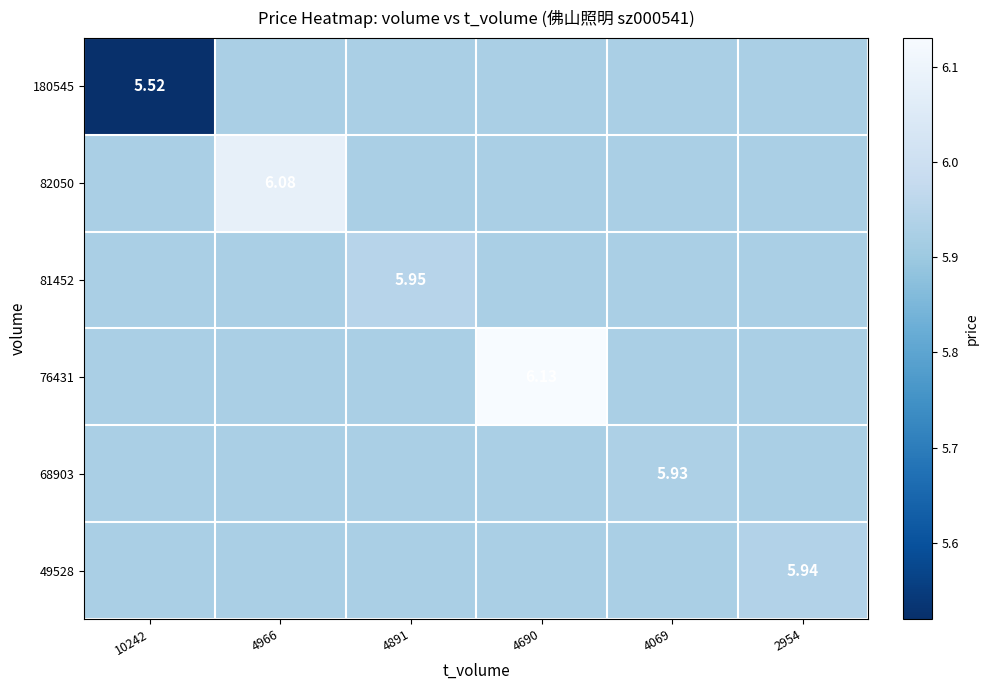

Rank the series by their maximum value, from lowest to highest.

180545, 68903, 49528, 81452, 82050, 76431